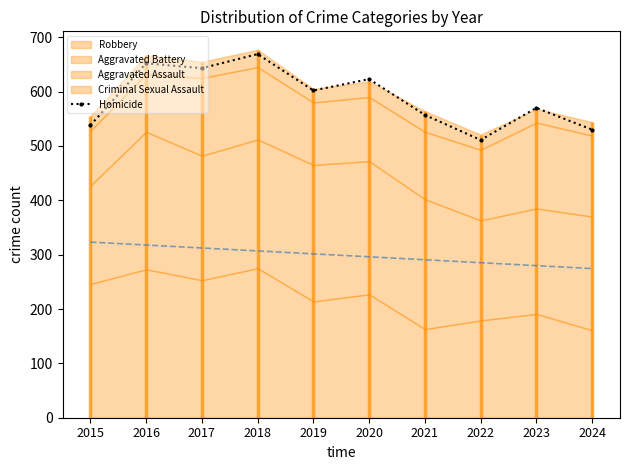

At which label is the value closest to 590?

2019